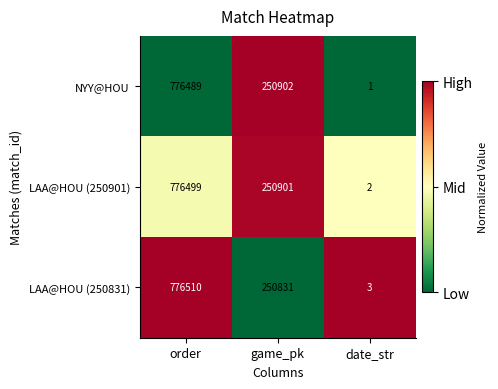

What is the greatest value displayed?

776510